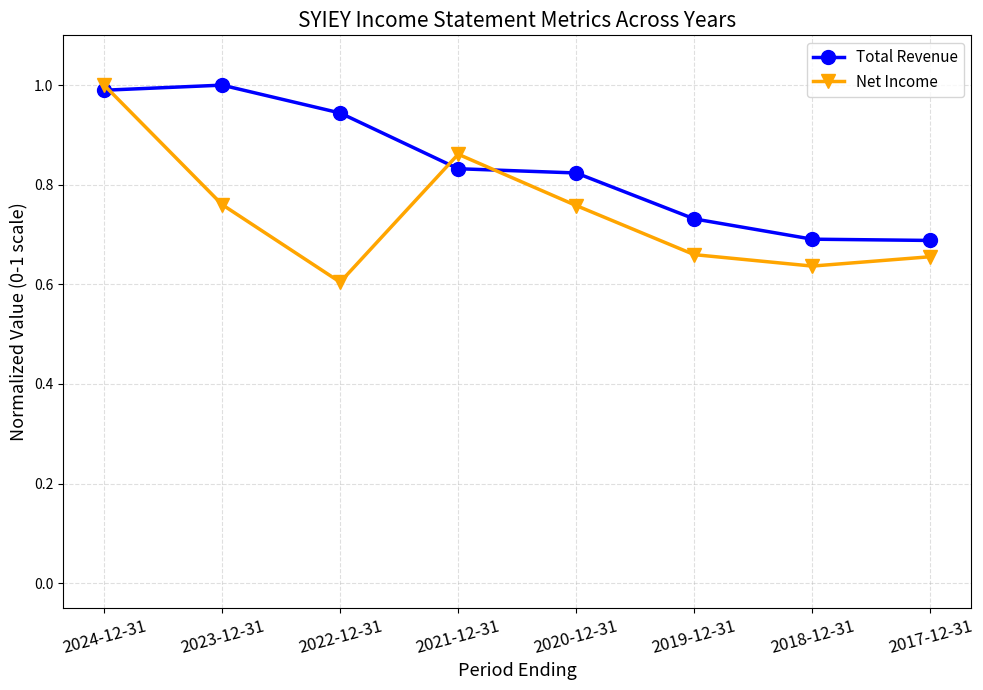

Which series has the widest spread of values?

Net Income